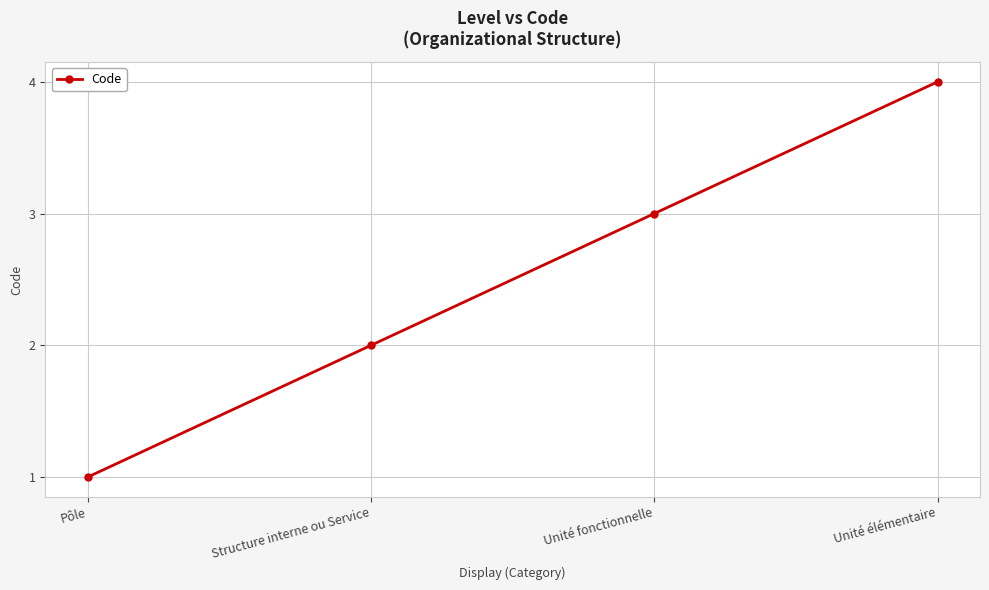

Between Pôle and Structure interne ou Service, which is larger?

Structure interne ou Service